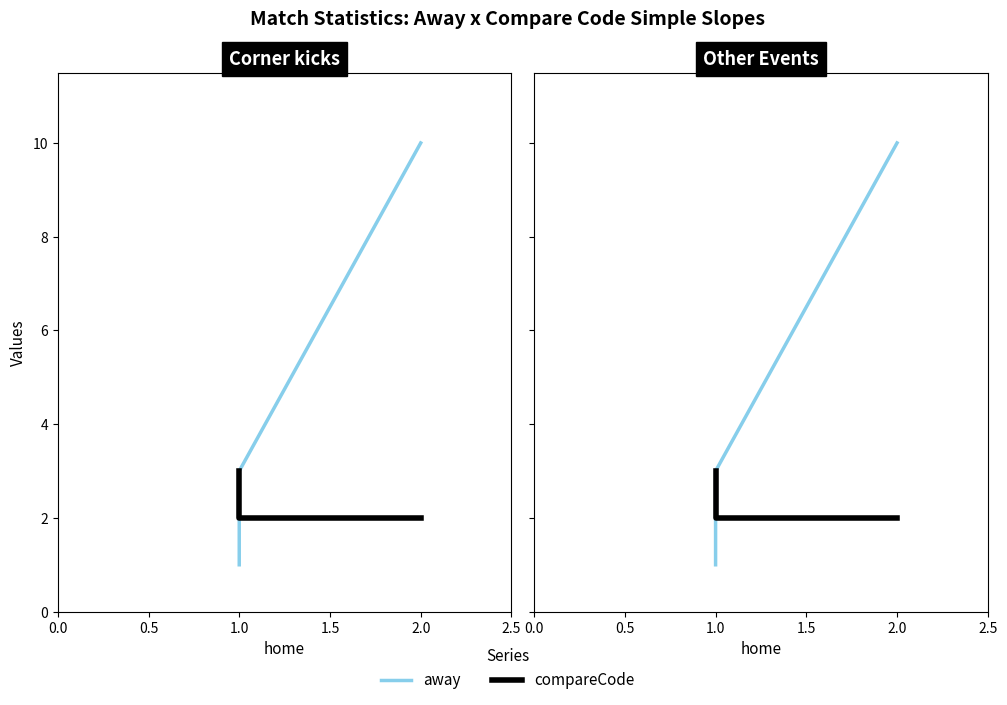

What are all the series names shown in the legend?

away, compareCode